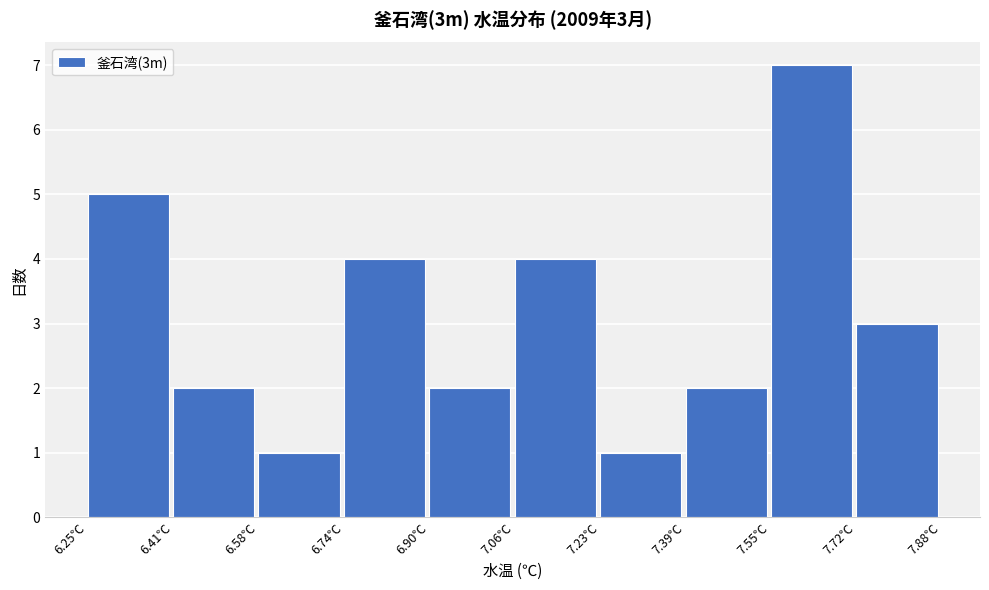

Which range on the x-axis has the tallest bar?

7.56 to 7.72